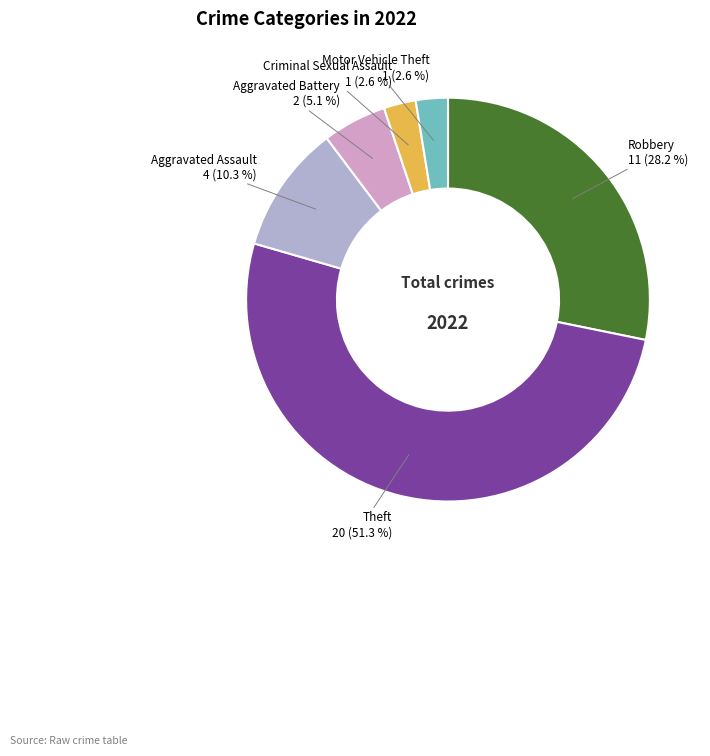

Does any single category account for the majority?

Yes